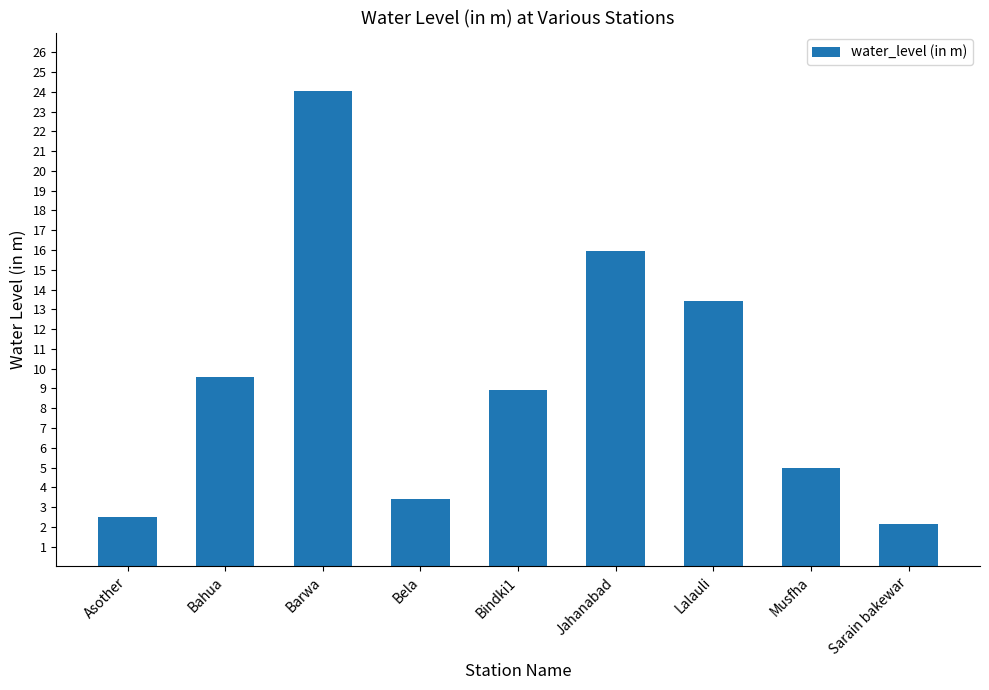

List the labels in order of value, largest first.

Barwa, Jahanabad, Lalauli, Bahua, Bindki1, Musfha, Bela, Asother, Sarain bakewar